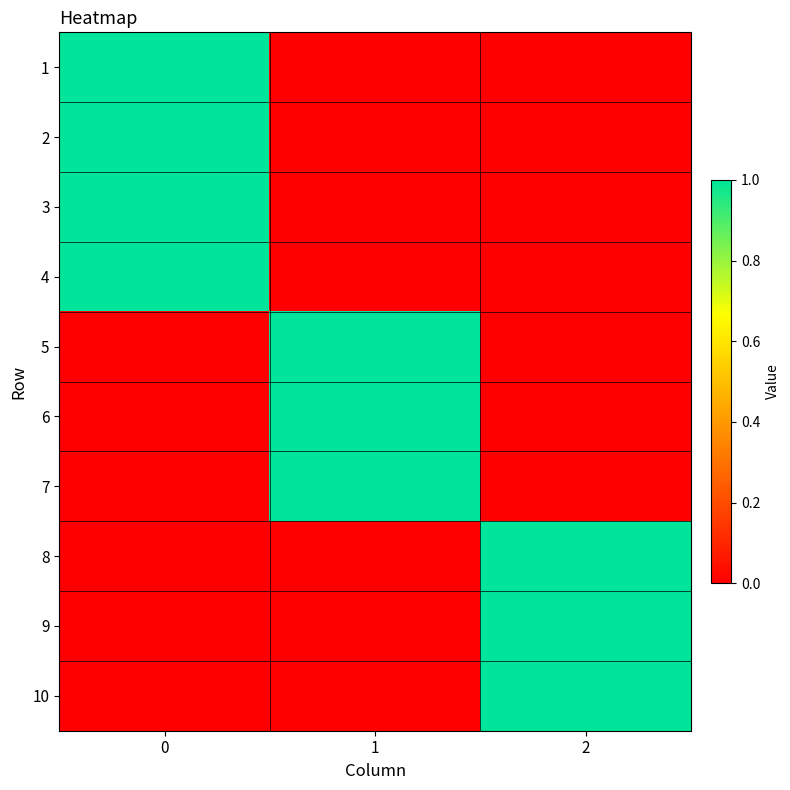

What is the total value across all series at 2?

3